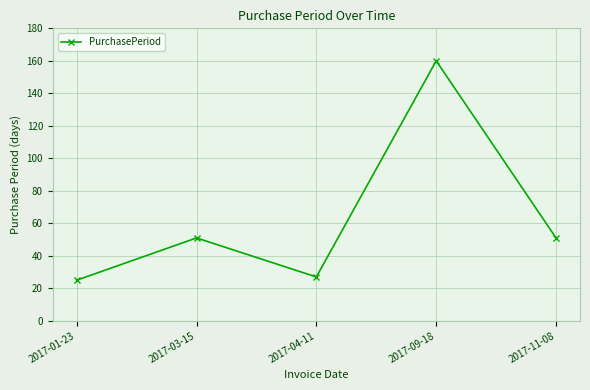

At which category does the chart reach its peak across all series?

2017-09-18